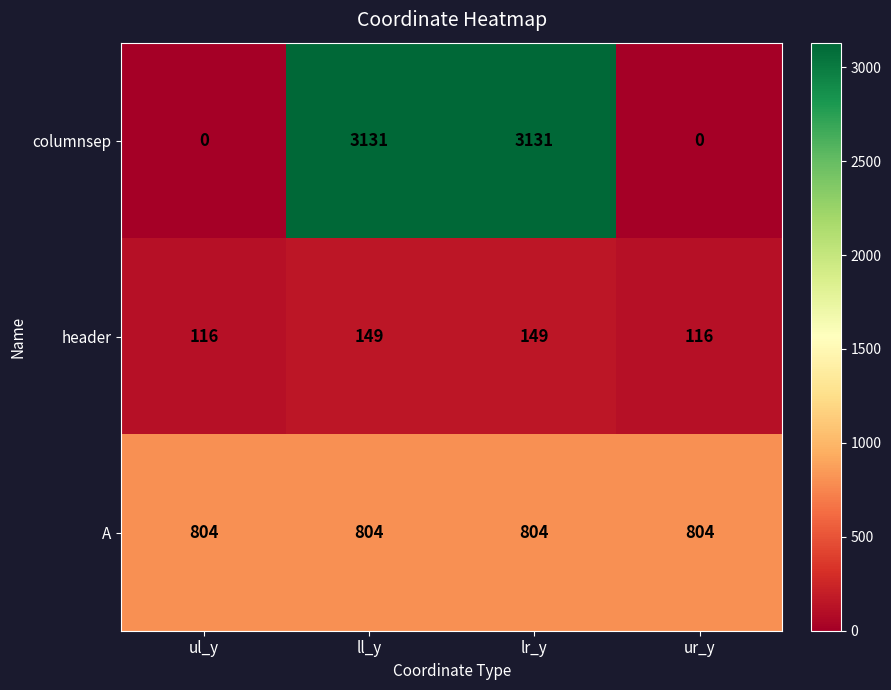

What is the difference between the second highest and second lowest values in the columnsep series?

3131